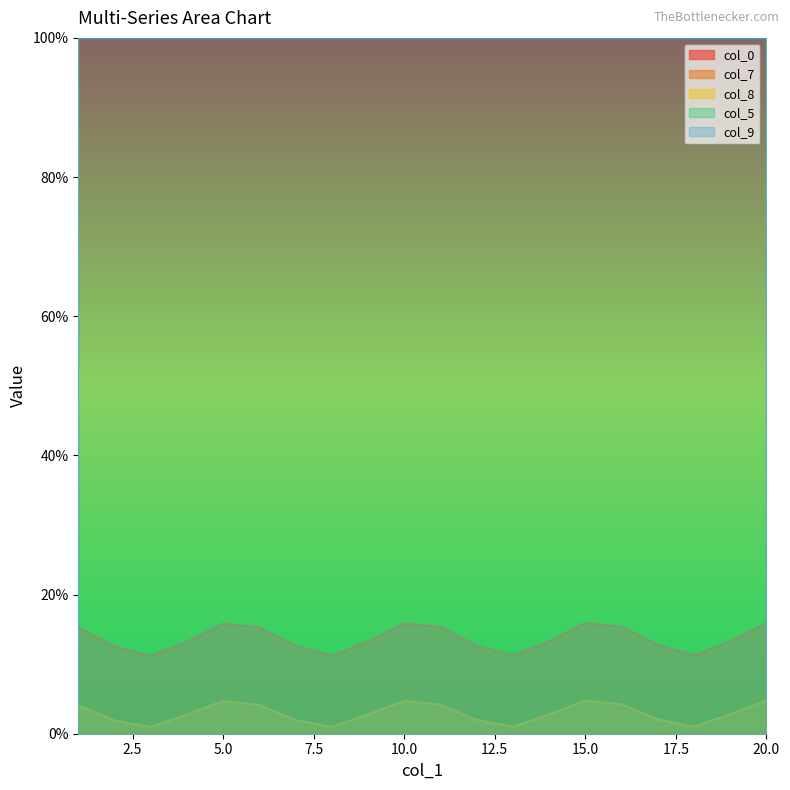

What is the difference between the col_7 values at 19 and 13?

2.0